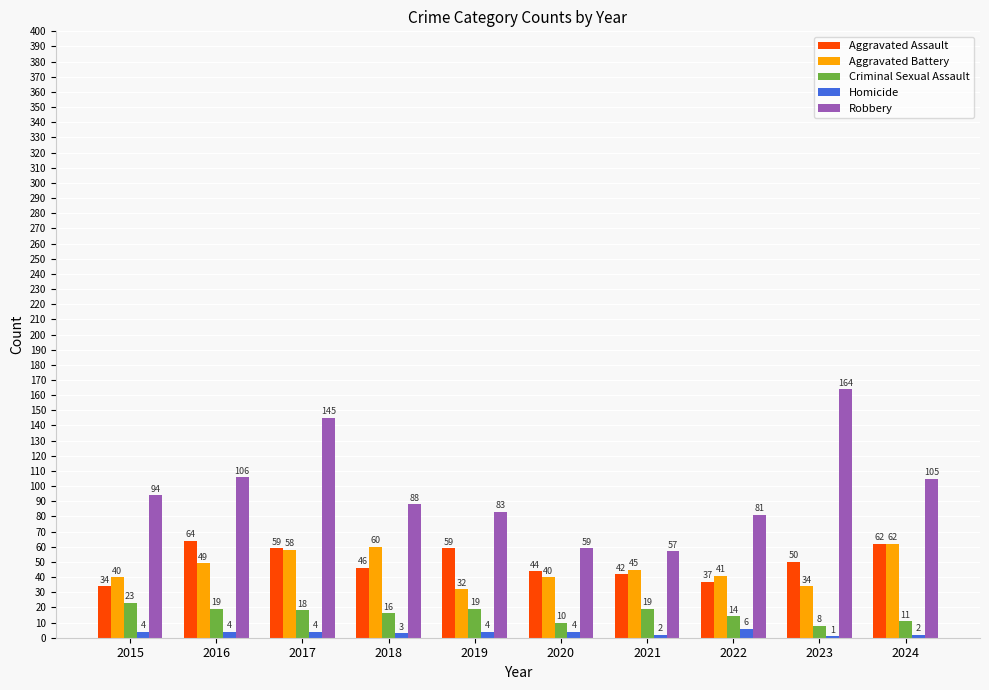

The Homicide series shows 4 at 2015. True or false?

True